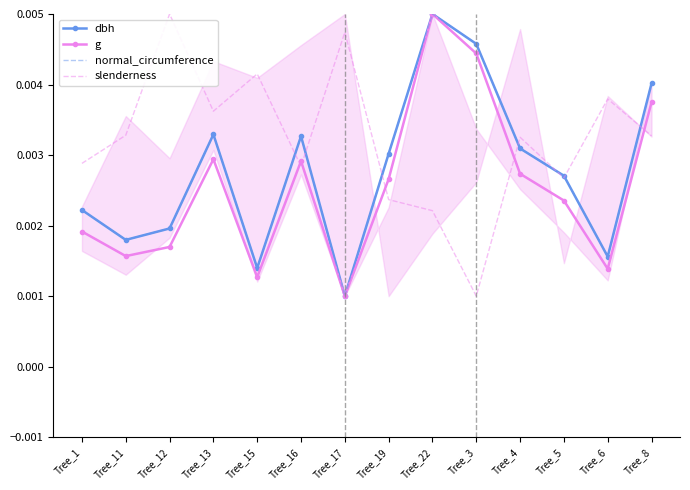

Where is slenderness nearest to the value 0?

Tree_3